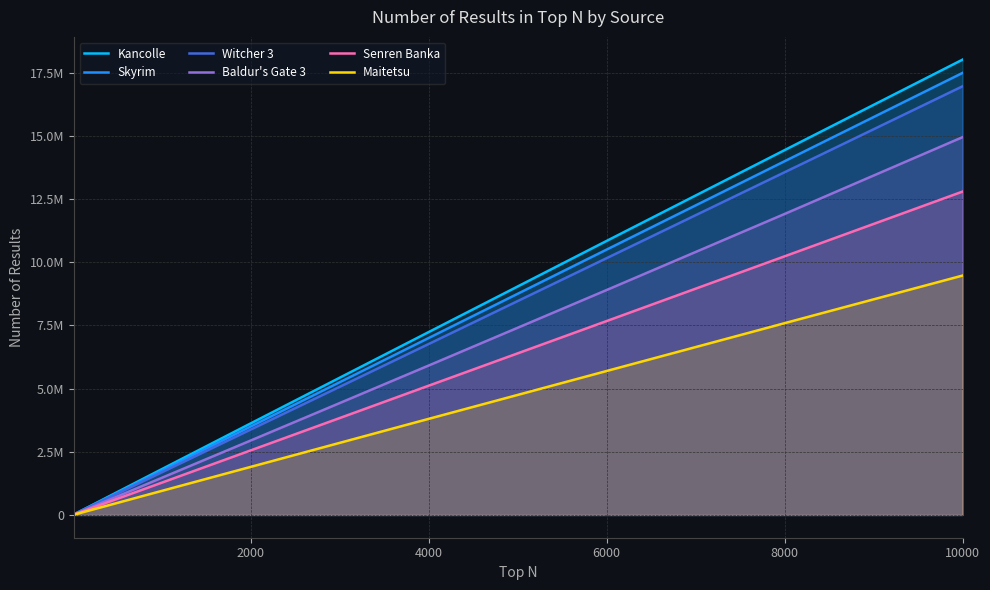

Is the value of Witcher 3 at 12 greater than the value of Maitetsu at 18?

No